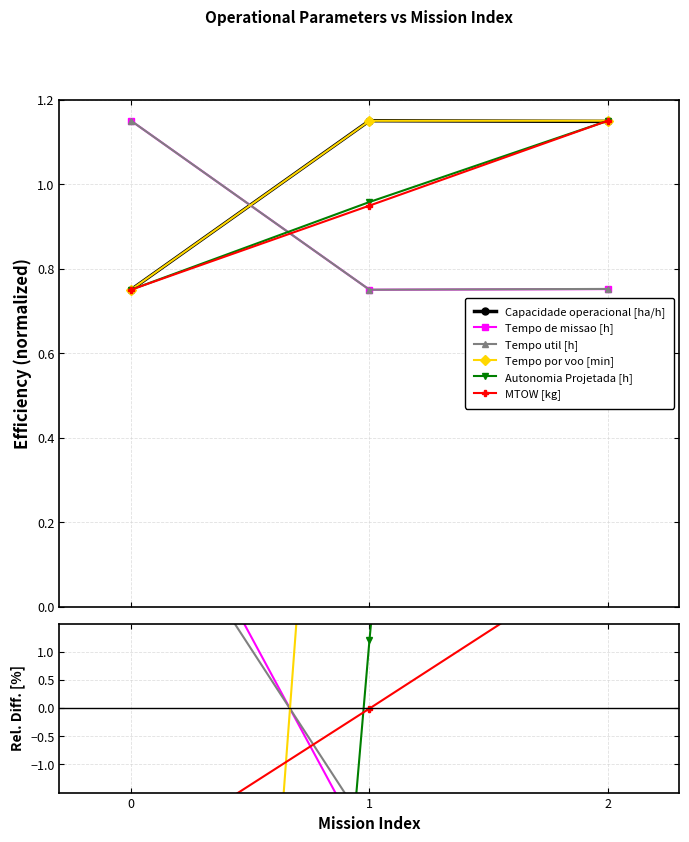

Is this an area chart (filled region under the line)?

No